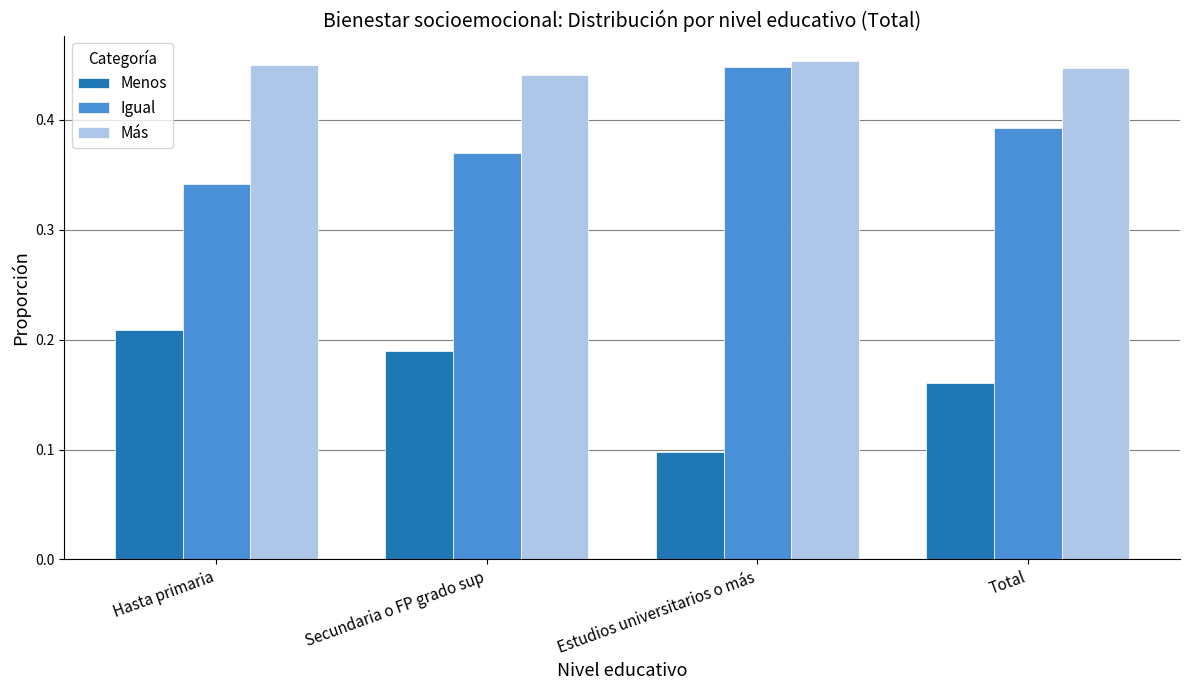

Rank the categories by Igual value from lowest to highest.

Hasta primaria, Secundaria o FP grado sup, Total, Estudios universitarios o más